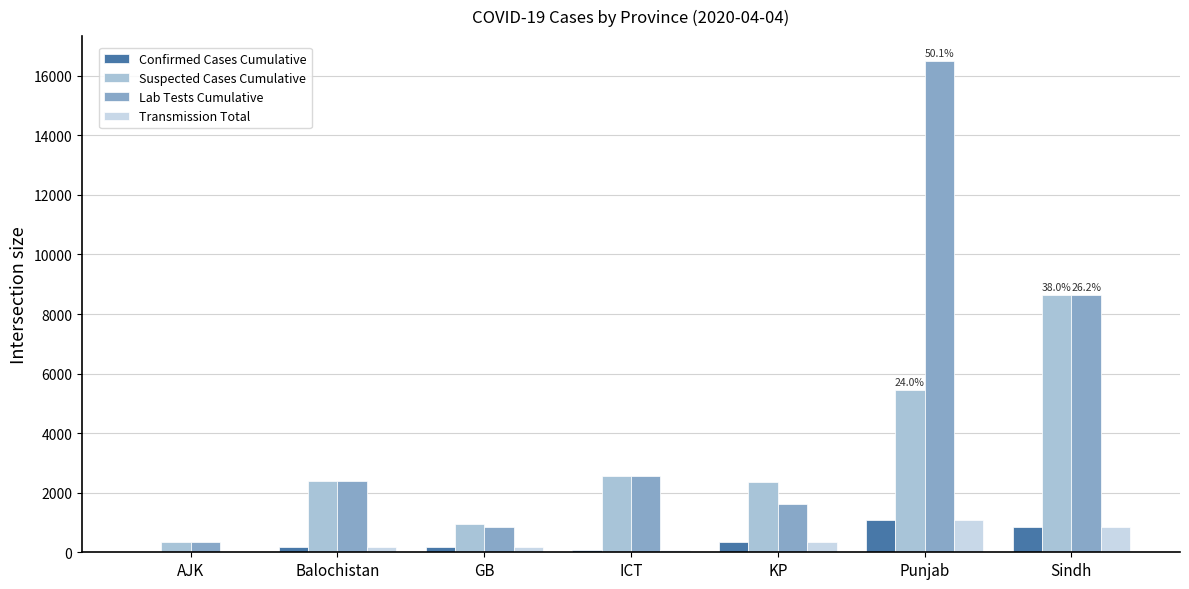

How many groups of bars are there?

7